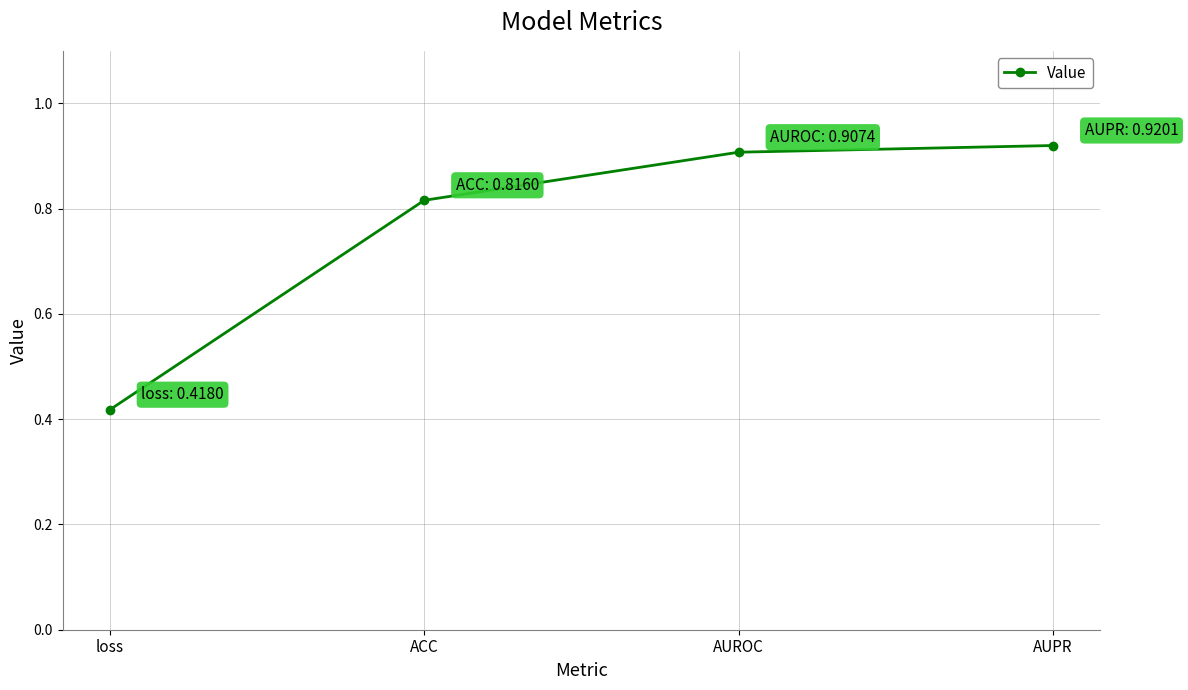

What position from the left is loss?

1